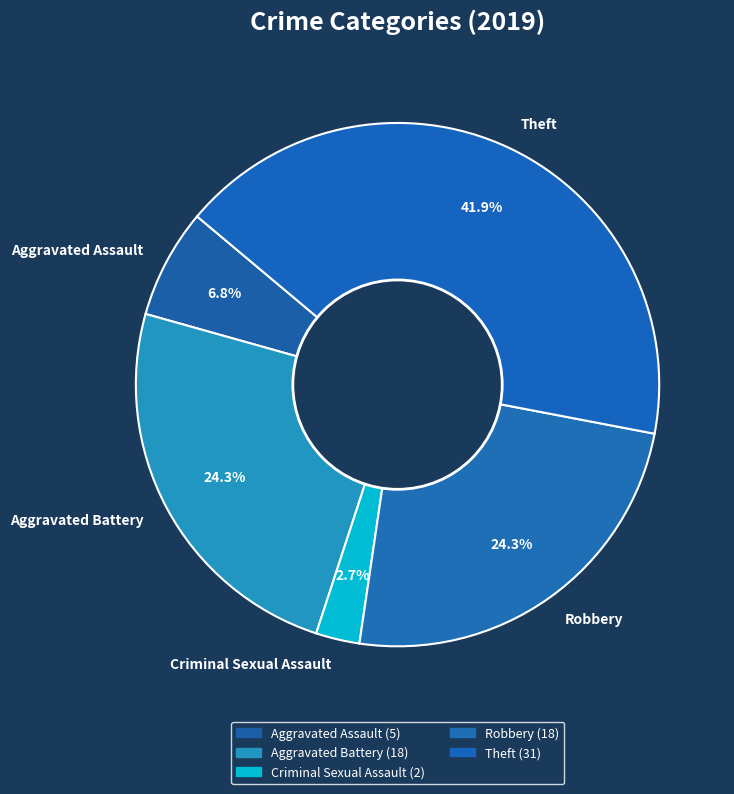

Is it true that Aggravated Assault is 1% of the pie?

False